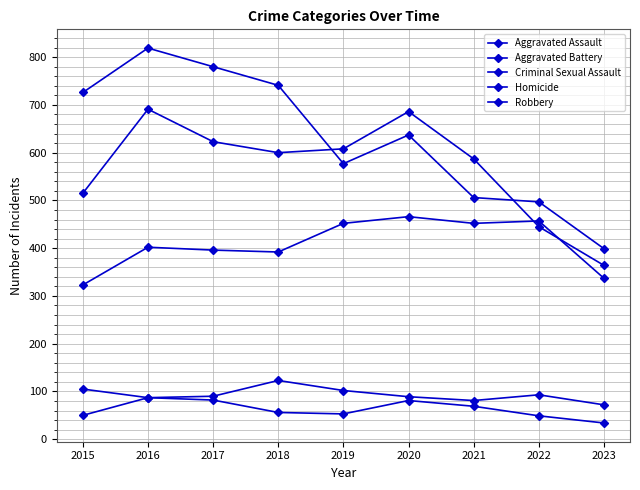

Does the chart have visible grid lines?

Yes